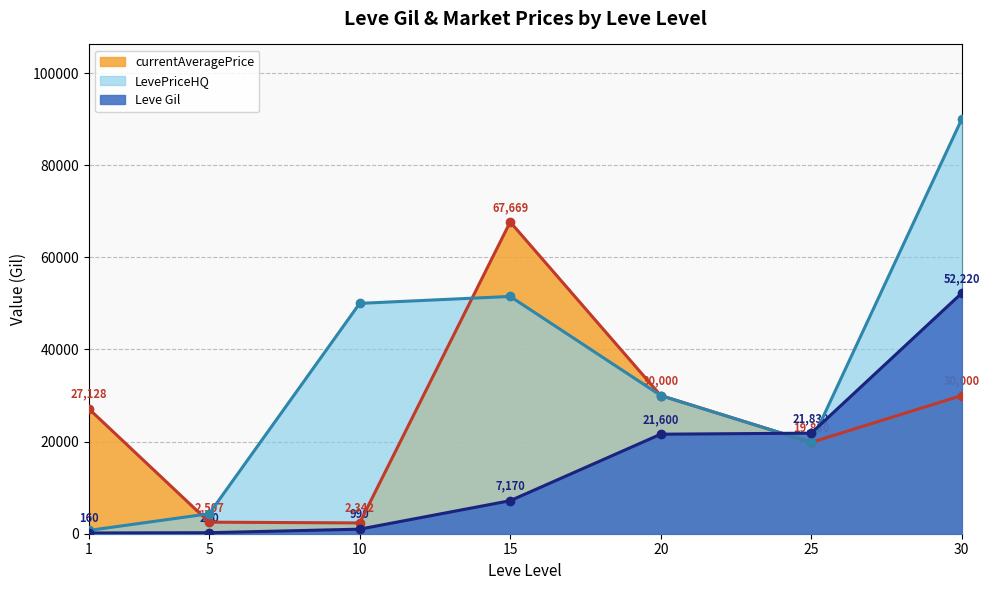

Rank the categories by value from lowest to highest.

1, 5, 10, 15, 20, 25, 30